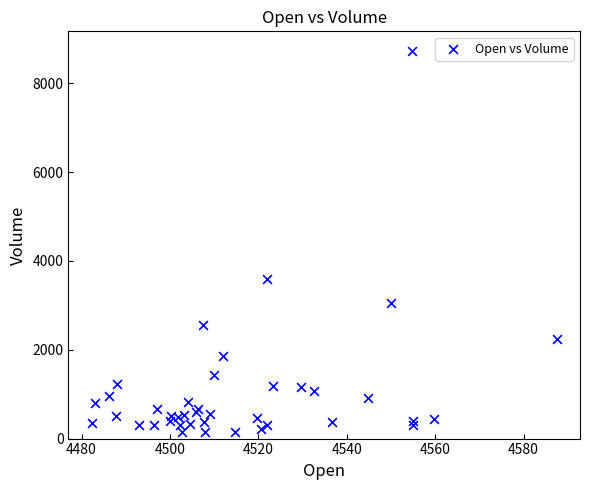

What Y value in the scatter plot is closest to 4436?

3582